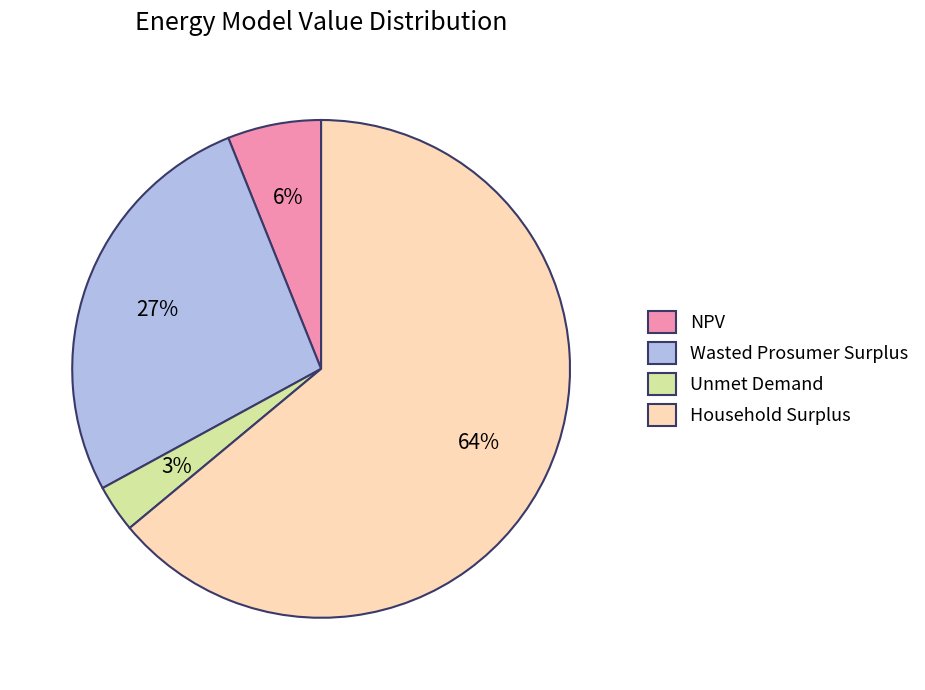

Is it true that Household Surplus is 64% of the pie?

True